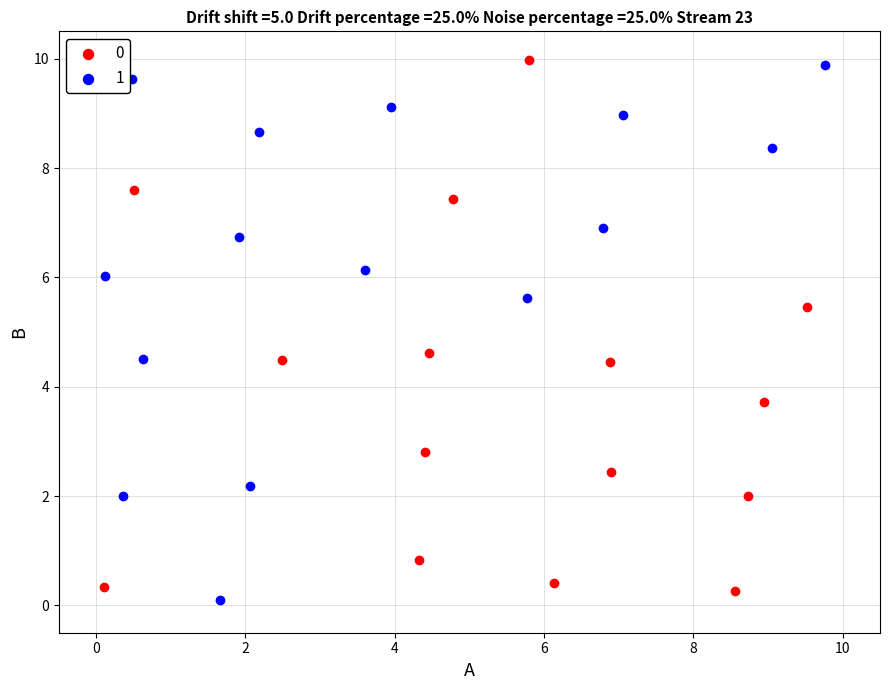

What are all the series names shown in the legend?

0, 1